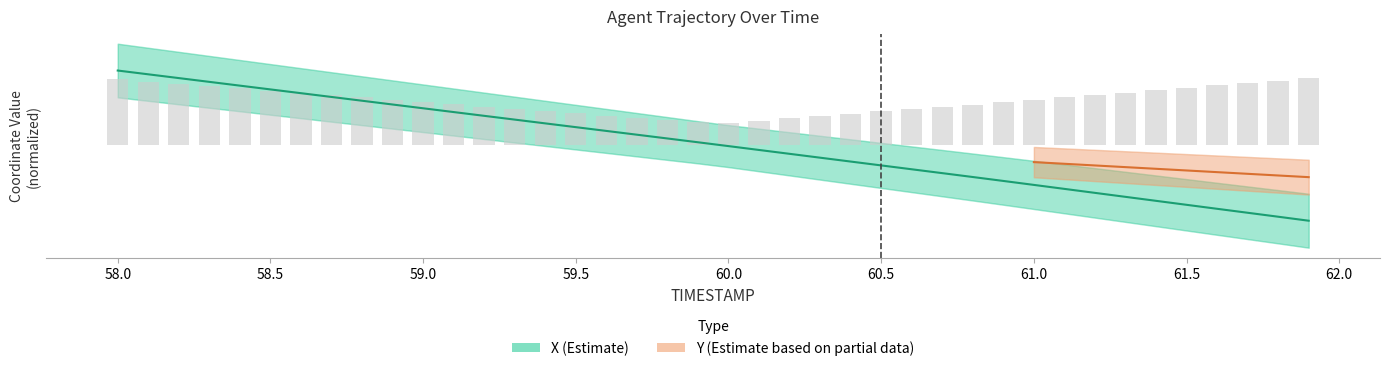

Approximately how many times larger is the value at 59.6 compared to 59.4?

0.6